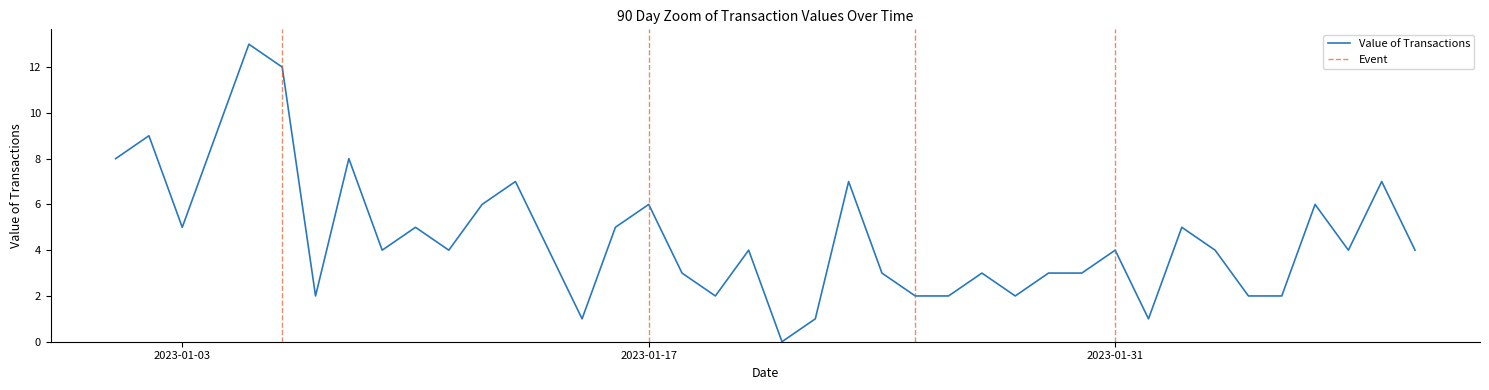

Reading left to right, transcribe all the data shown in this chart.

8	9	5	9	13	12	2	8	4	5	4	6	7	4	1	5	6	3	2	4	0	1	7	3	2	2	3	2	3	3	4	1	5	4	2	2	6	4	7	4